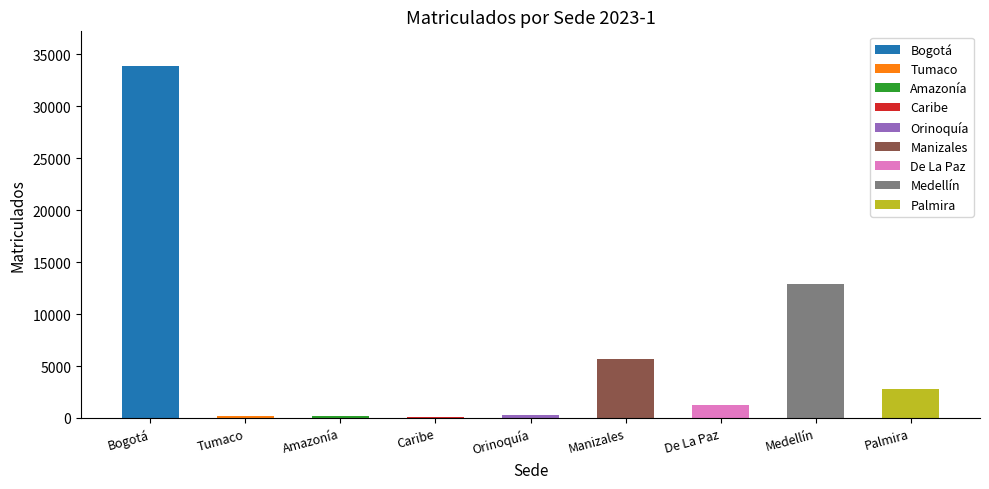

How many categories are shown in the chart?

9